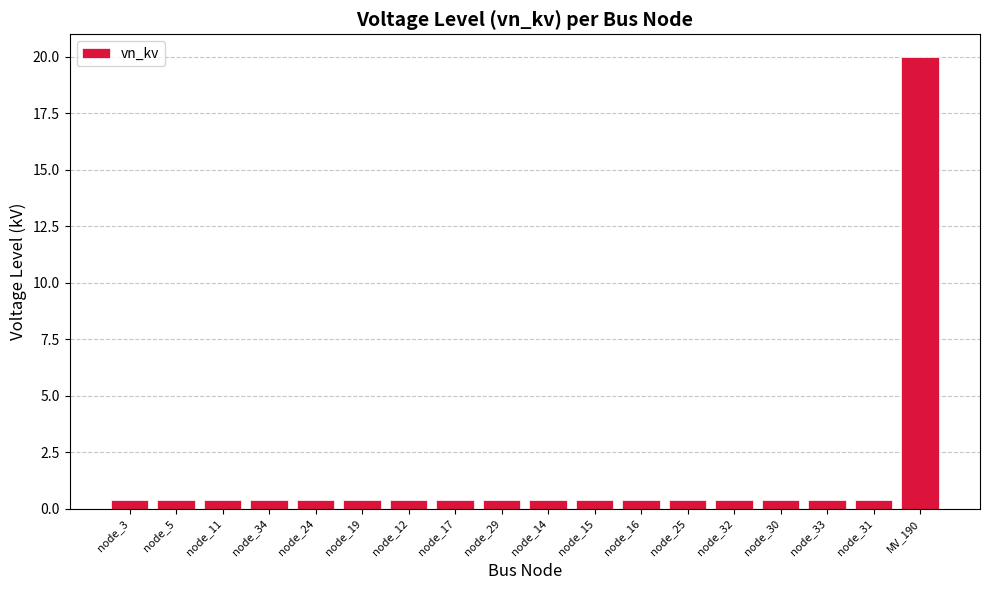

The chart shows a value of 0.4 at node_3. True or false?

True